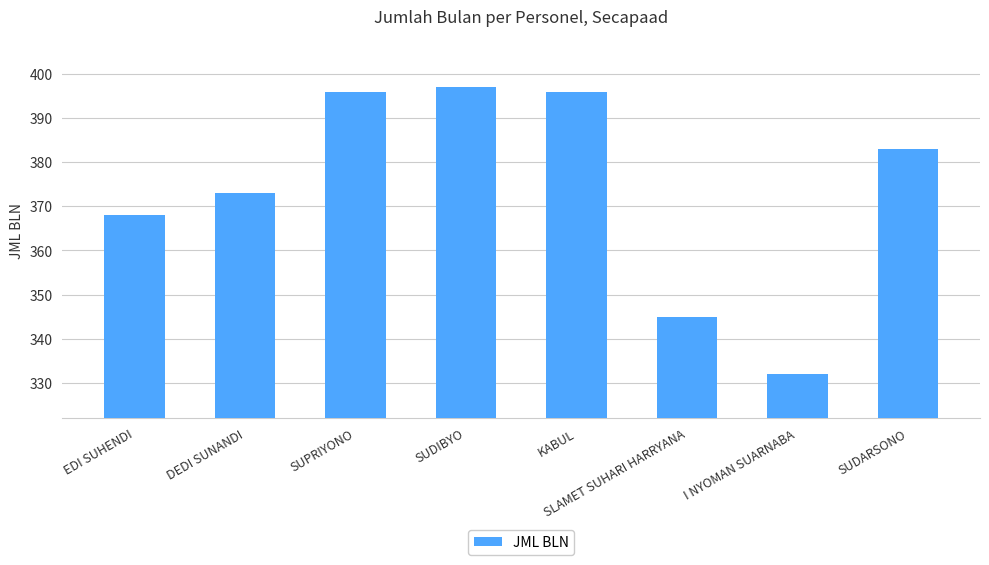

What is the change in value from EDI SUHENDI to I NYOMAN SUARNABA?

-36